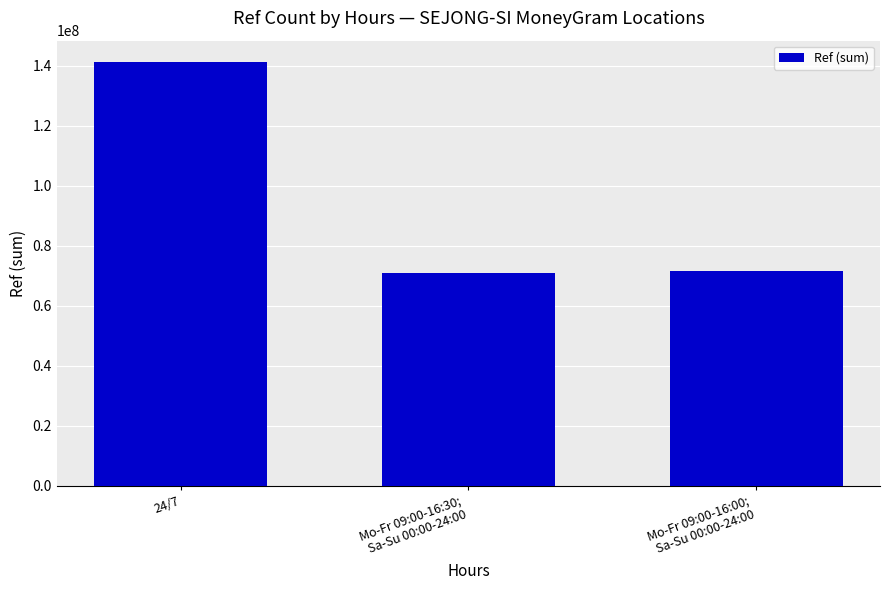

Is it true that the value at 24/7 is 35939958?

False